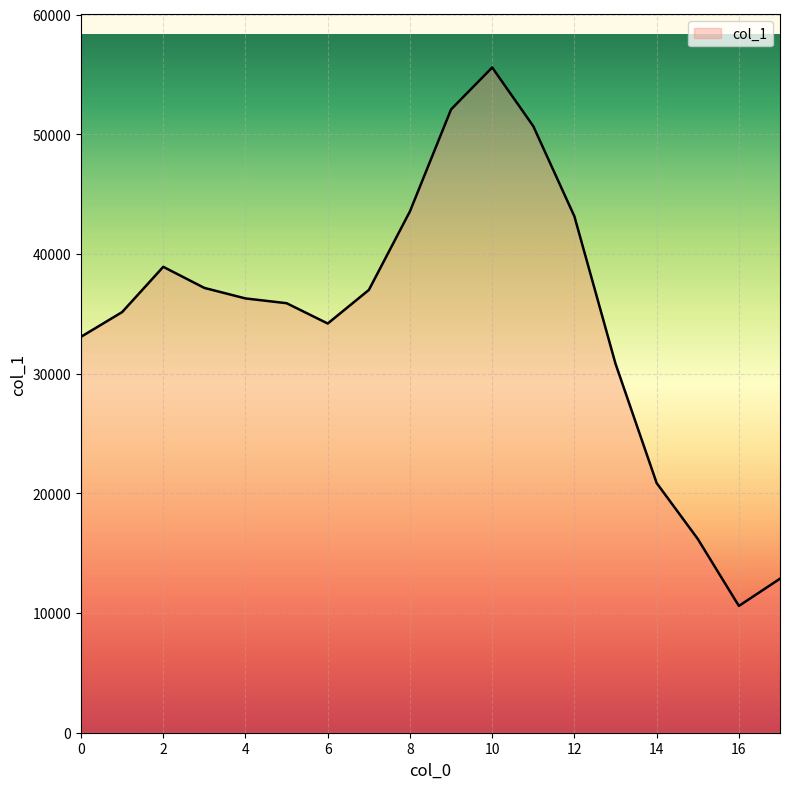

True or false: the data has more than 0 interior local peaks.

True